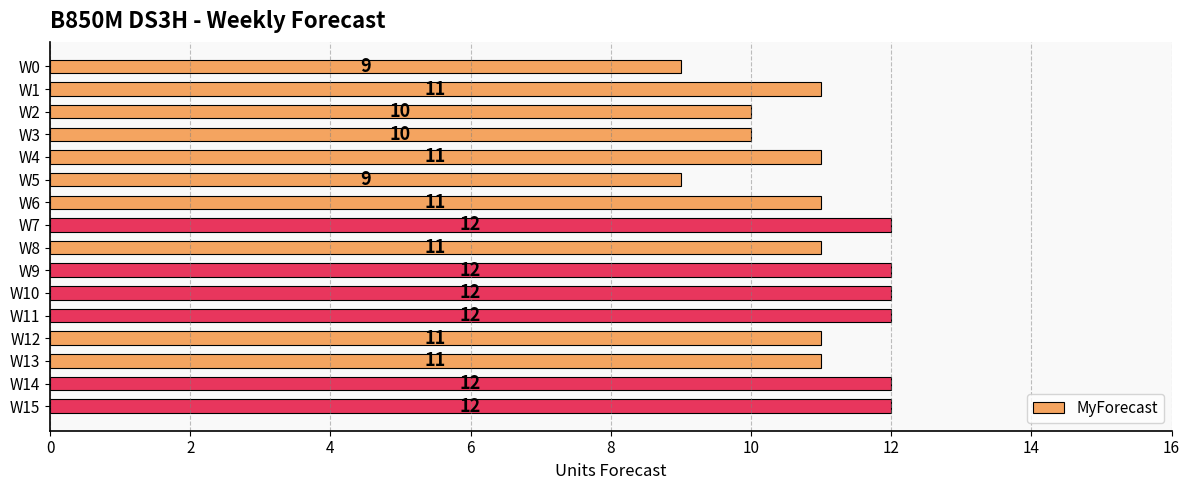

The value at W12 is 11. True or false?

True